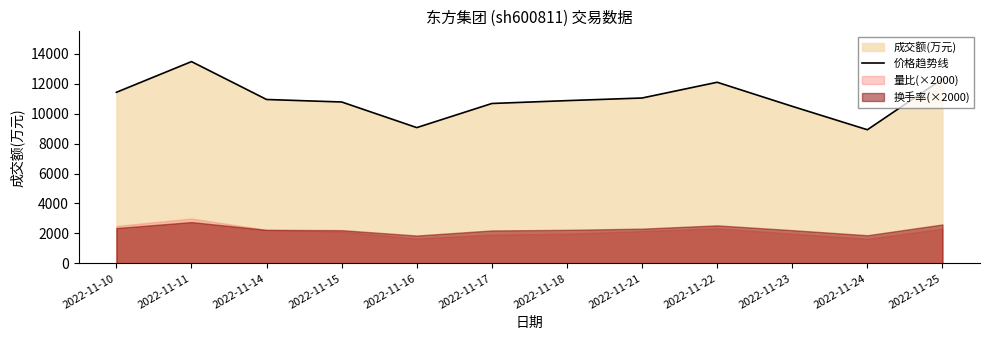

Does the chart display data point markers on the line(s)?

No